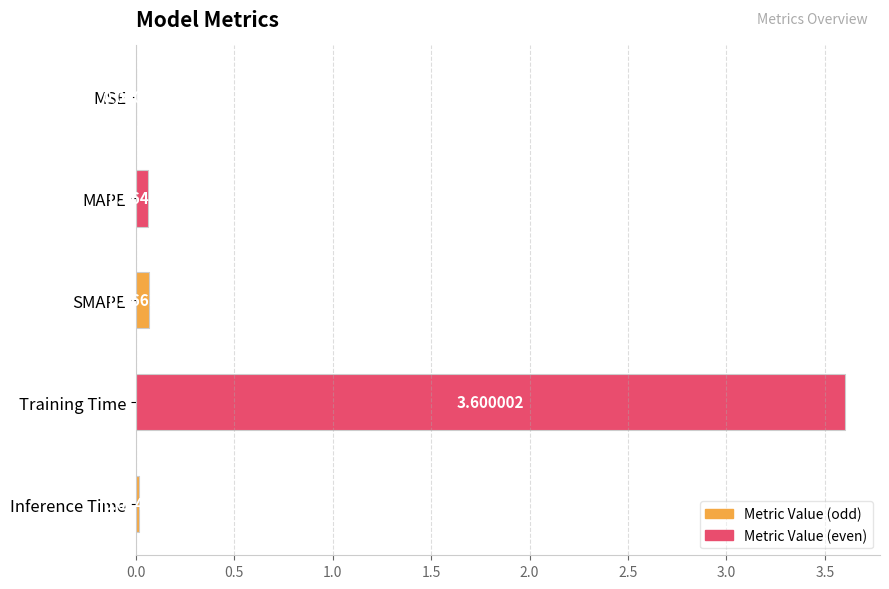

At which label is the value closest to 1?

SMAPE